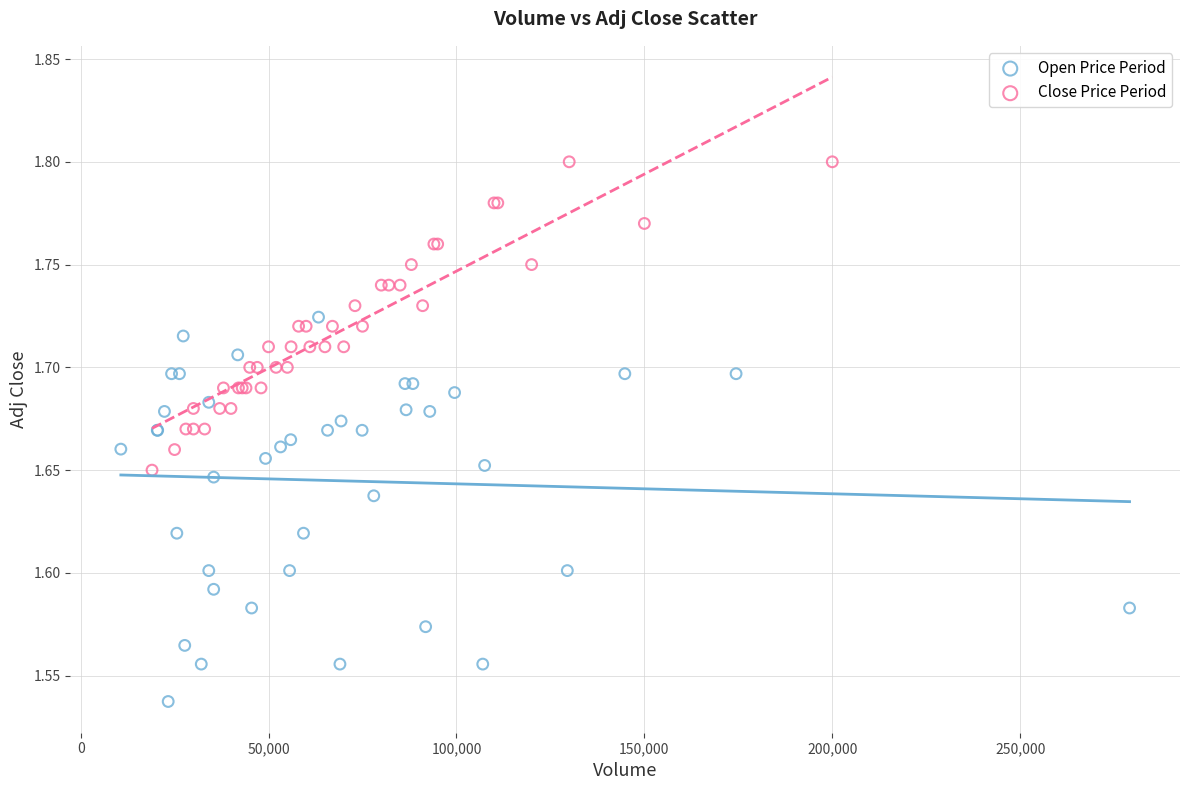

Which series contains the lowest Y value?

Open Price Period